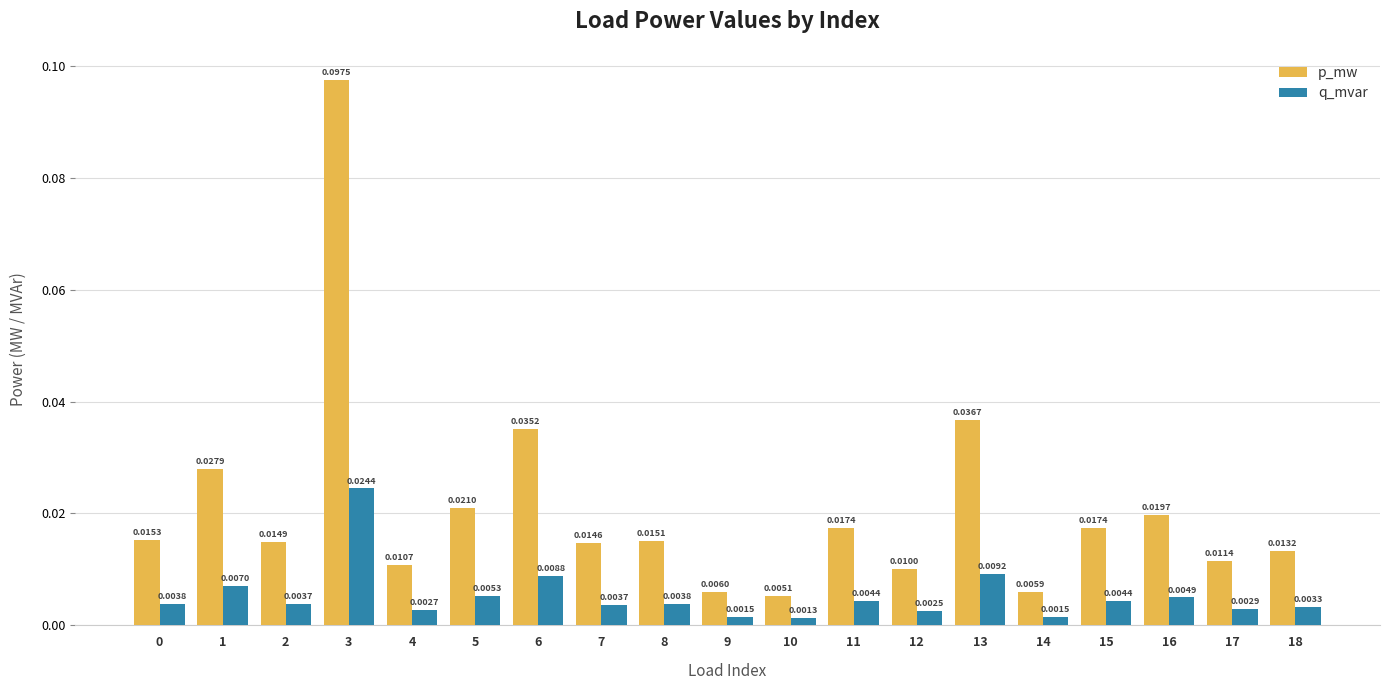

Is the value of p_mw at 14 greater than the value of q_mvar at 6?

No